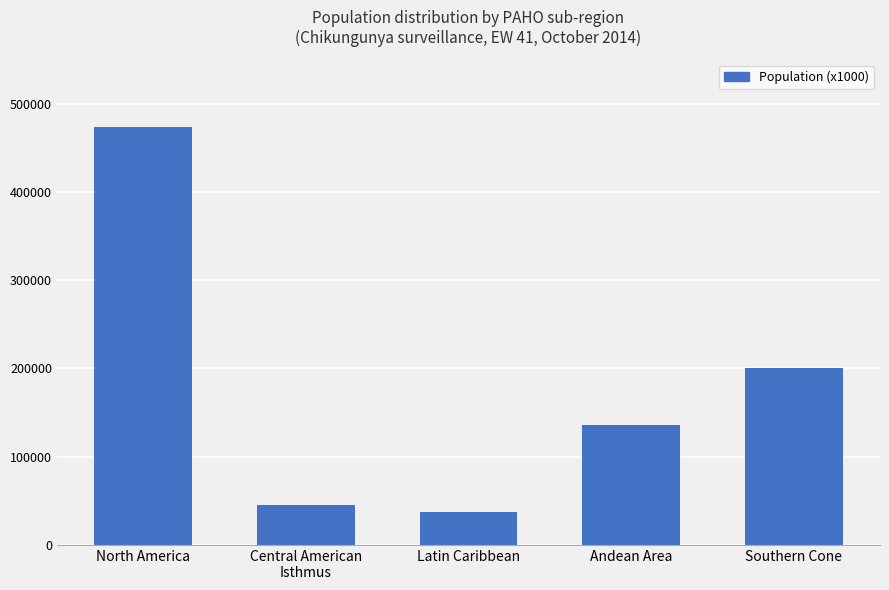

Reading left to right, extract all data points from this chart.

473431	45054	36839	135511	200362